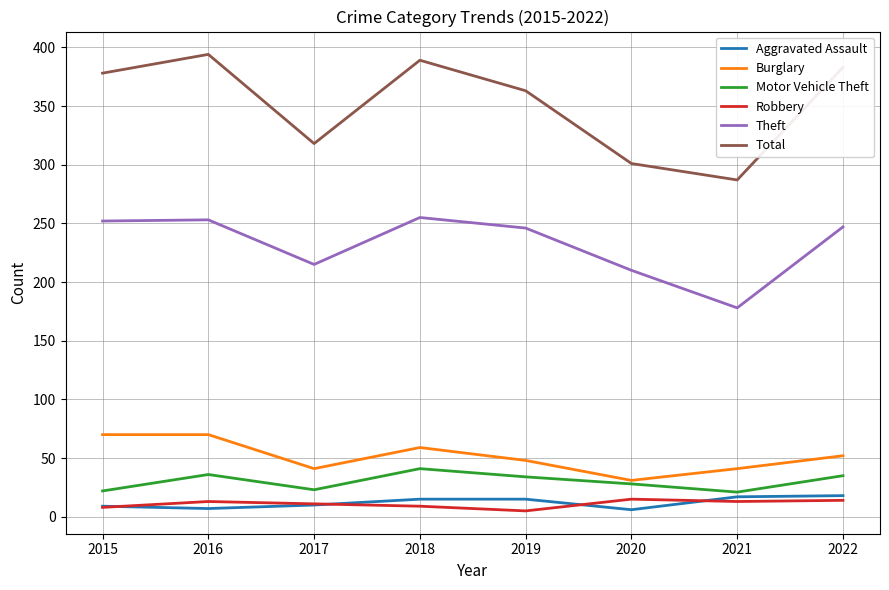

The value of Theft at 2022 is 247. True or false?

True